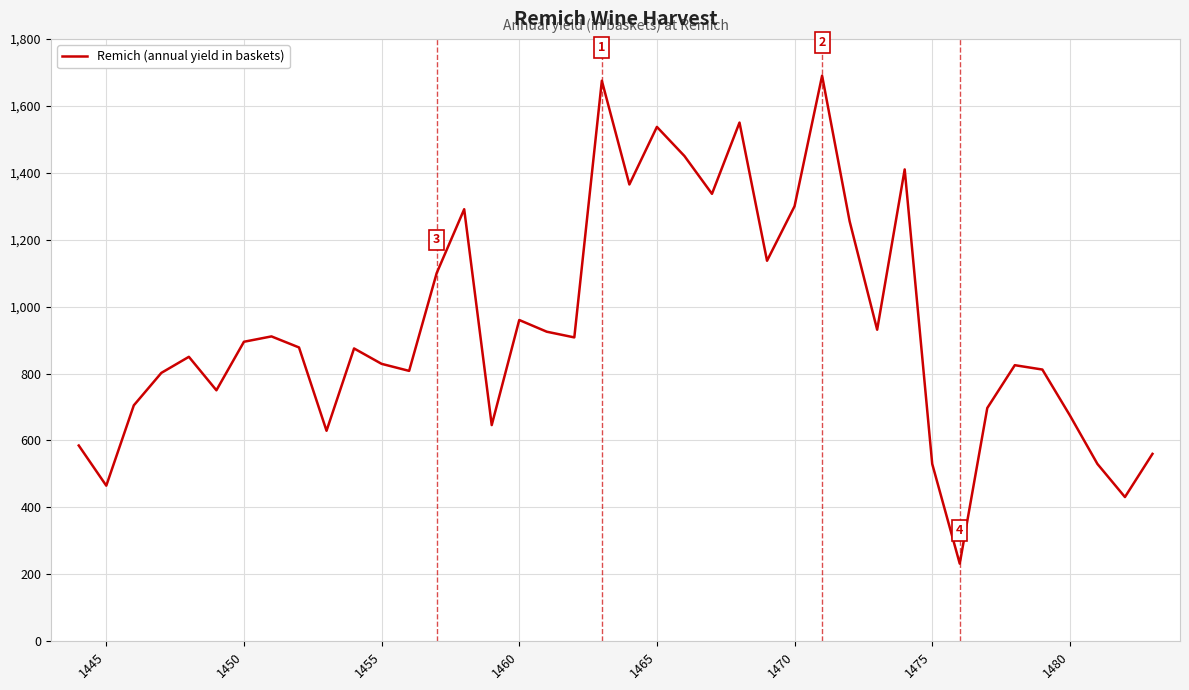

What is the difference between the maximum and minimum values?

1458